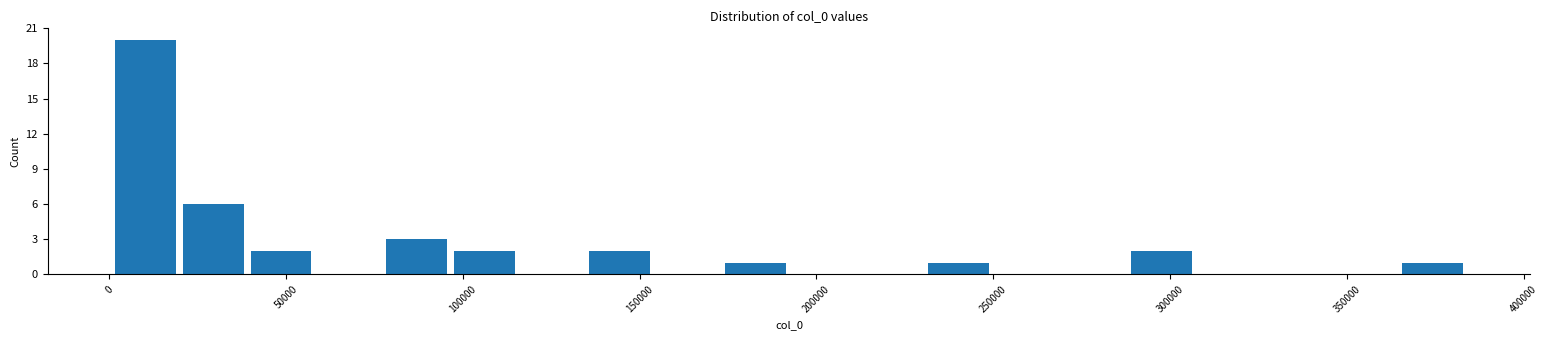

Read against the x-axis, roughly where is the centre of the tallest bar?

10000